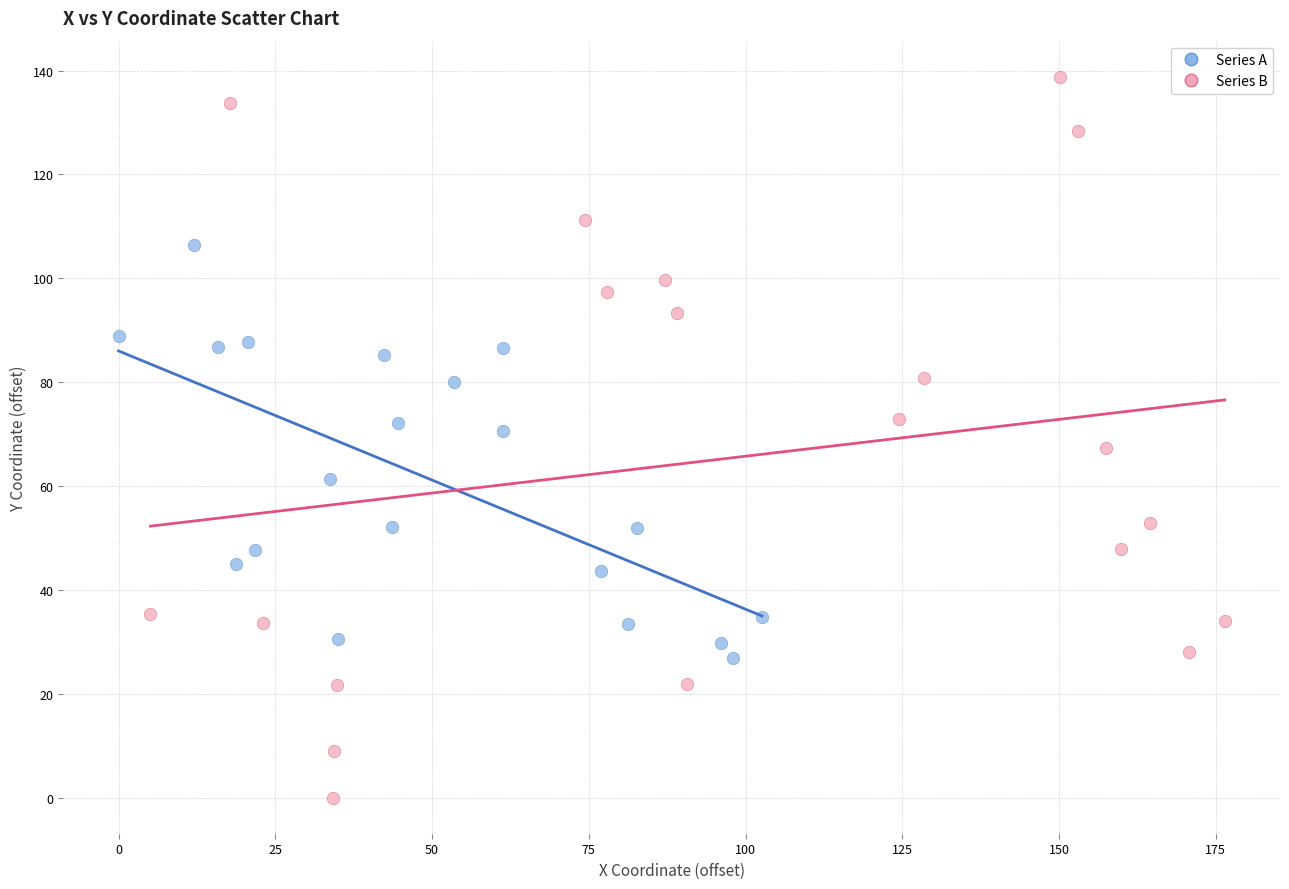

Which series contains the lowest Y value?

Series B